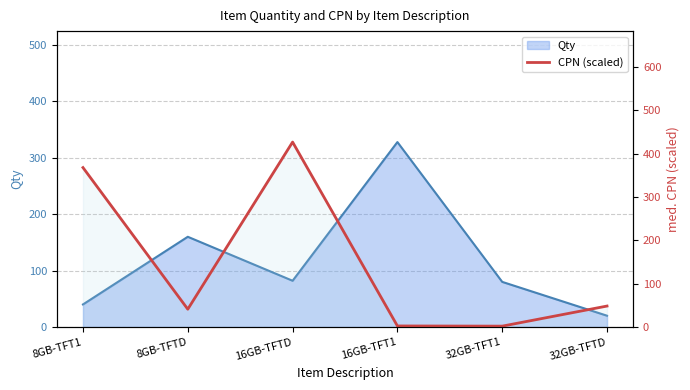

Where is the first local maximum?

16GB-TFTD